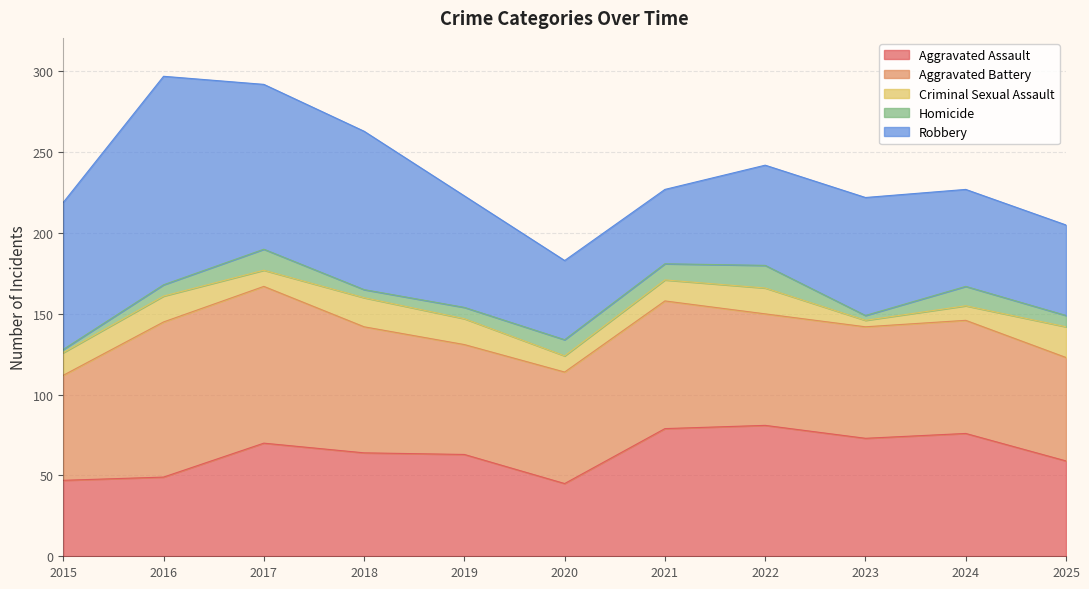

True or false: Robbery and Homicide cross at least once.

False